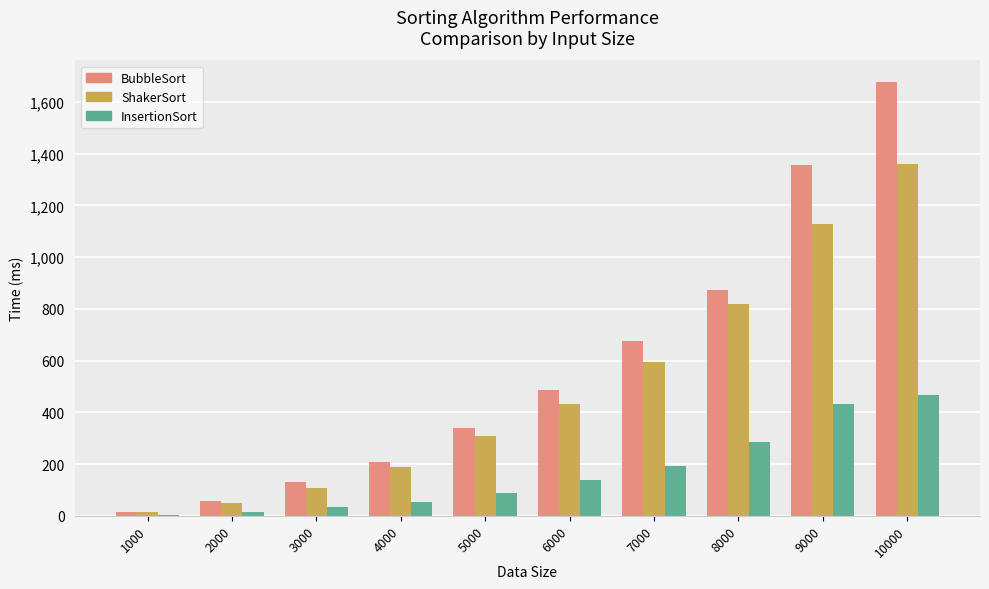

Read the InsertionSort value at 5000.

89.8